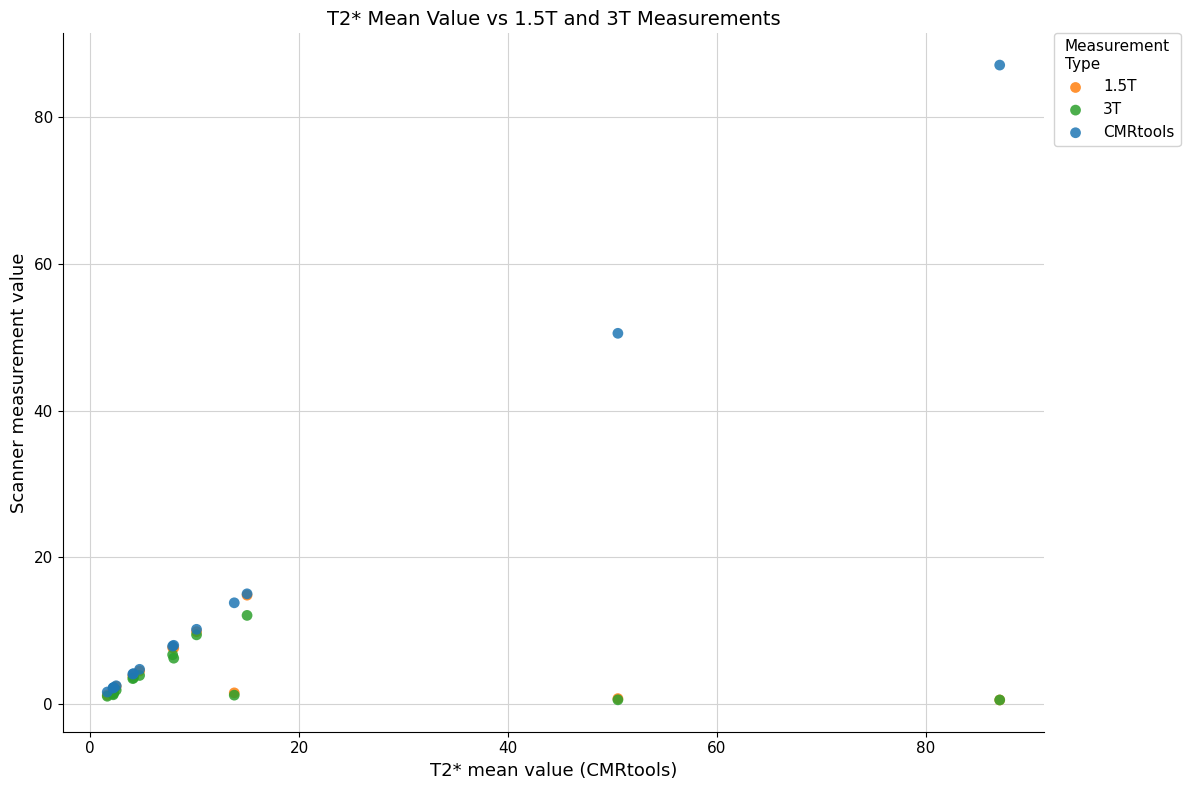

In the CMRtools series, what Y value is closest to 44?

50.5